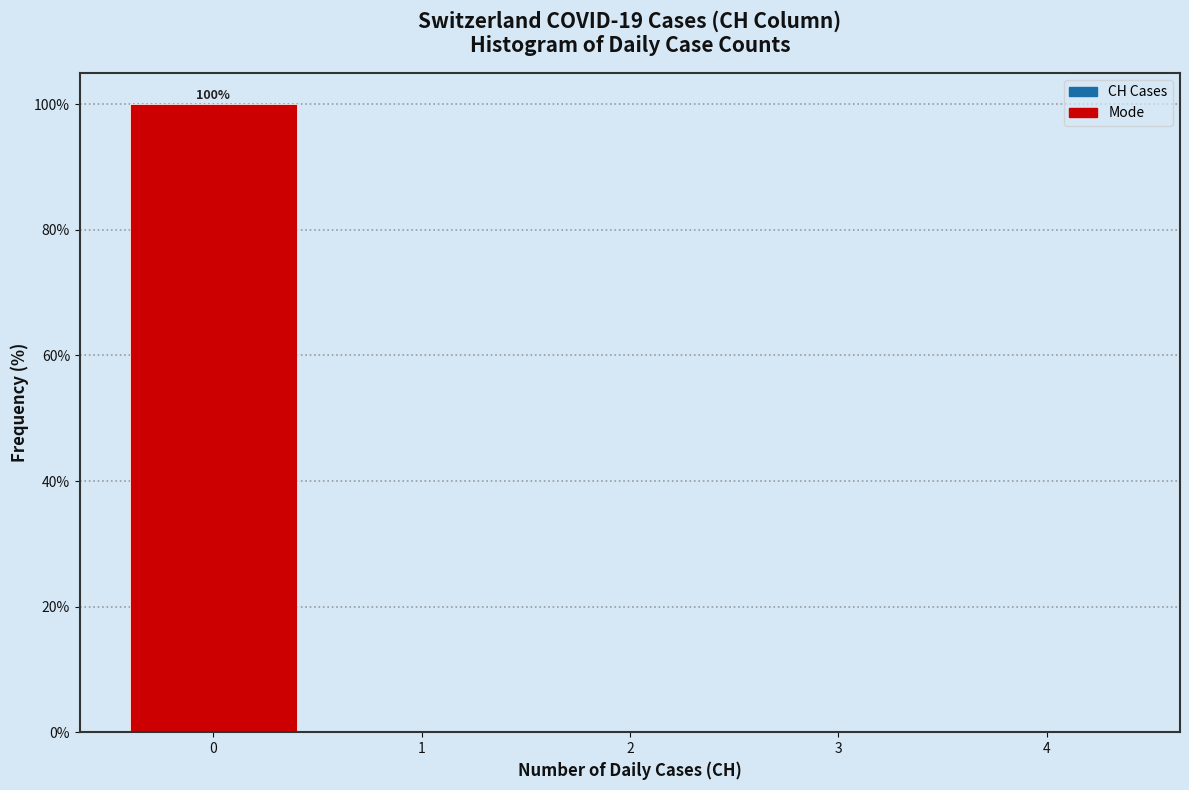

Over which range of the x-axis is the bar tallest?

-0.5 to 0.5